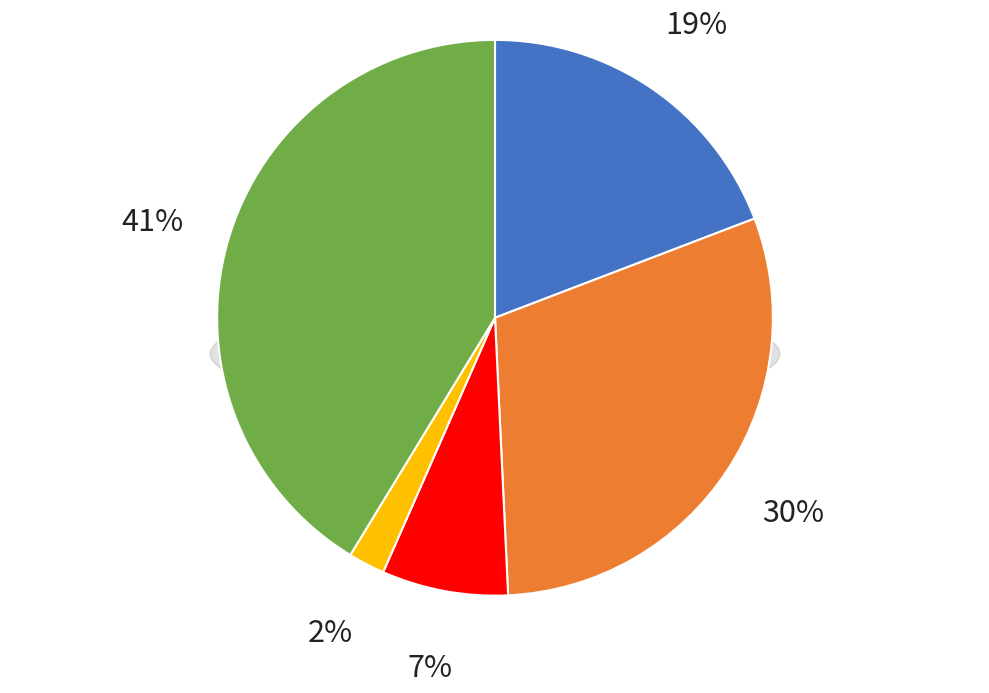

What is the ratio of the value at Robbery to the value at Criminal Sexual Assault?

5.6